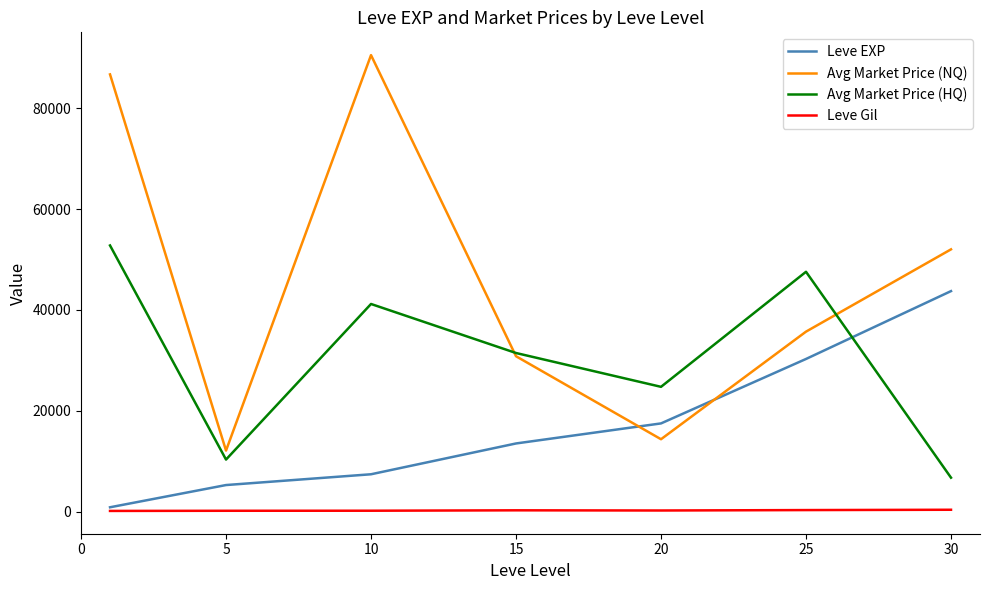

What are all the series names shown in the legend?

Leve EXP, Avg Market Price (NQ), Avg Market Price (HQ), Leve Gil